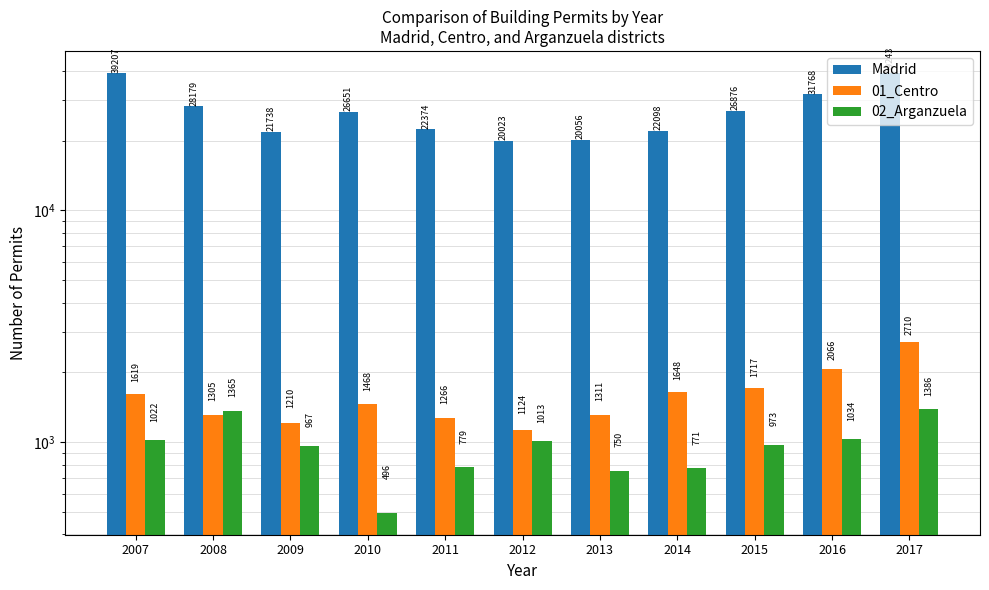

Which category has the lowest value in the 02_Arganzuela series?

2010